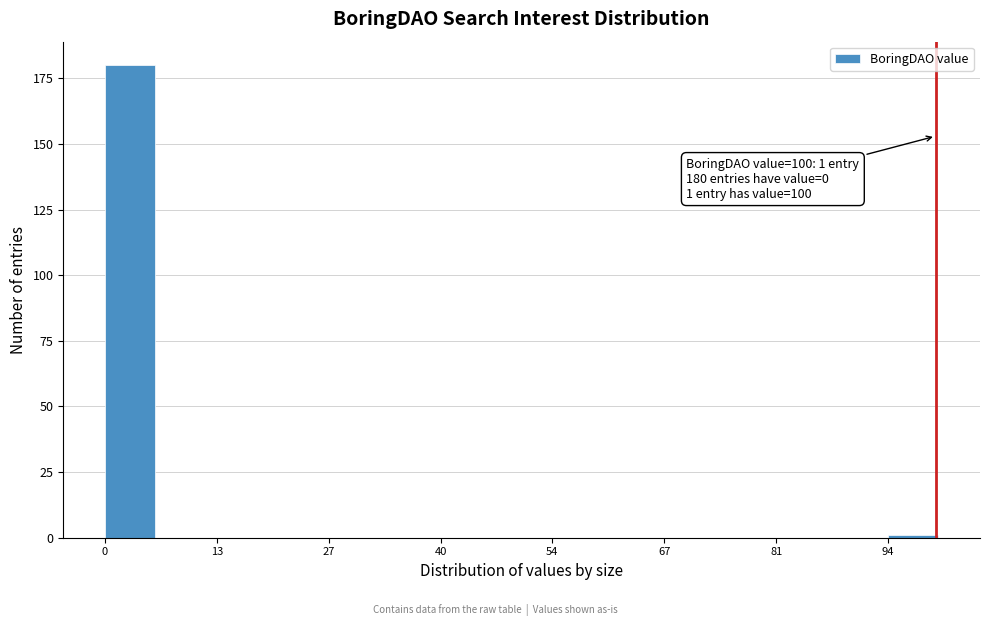

Around what value on the x-axis is the tallest bar? Give the approximate position of its centre, as read against the axis.

4